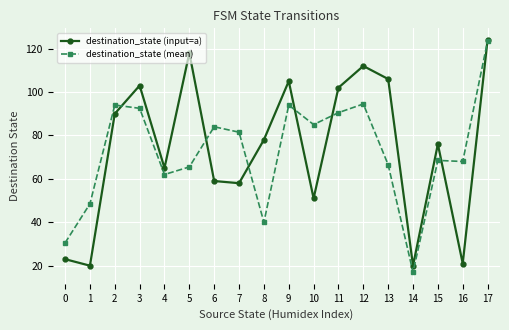

At which category does the chart reach its minimum across all series?

14